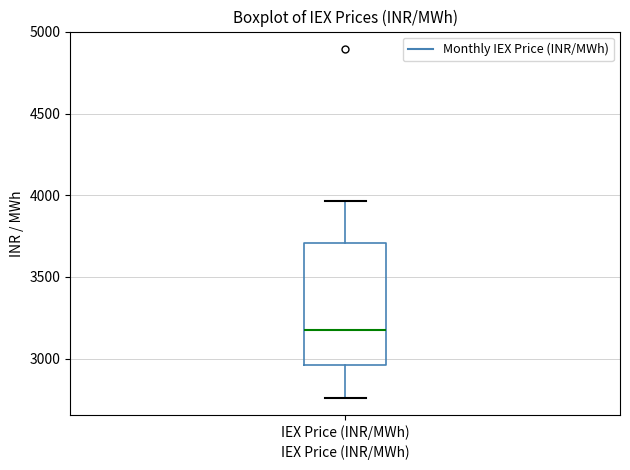

Where is the upper edge of the box for IEX Price (INR/MWh) on the y-axis? The values are not printed on the chart, so give them approximately, as read against the axis.

3700